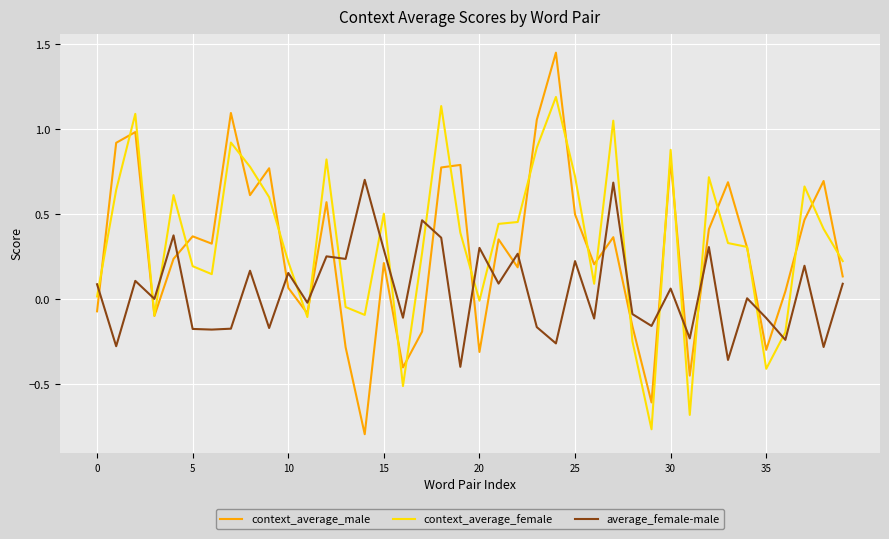

List the series in order of their peak value, highest first.

context_average_male, context_average_female, average_female-male